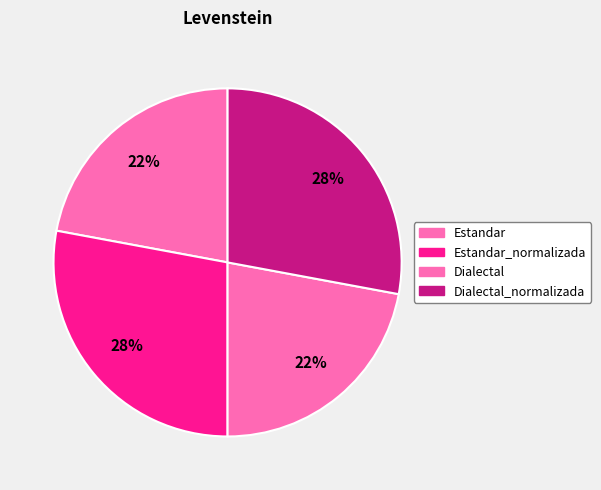

How many slices are in this pie chart?

4